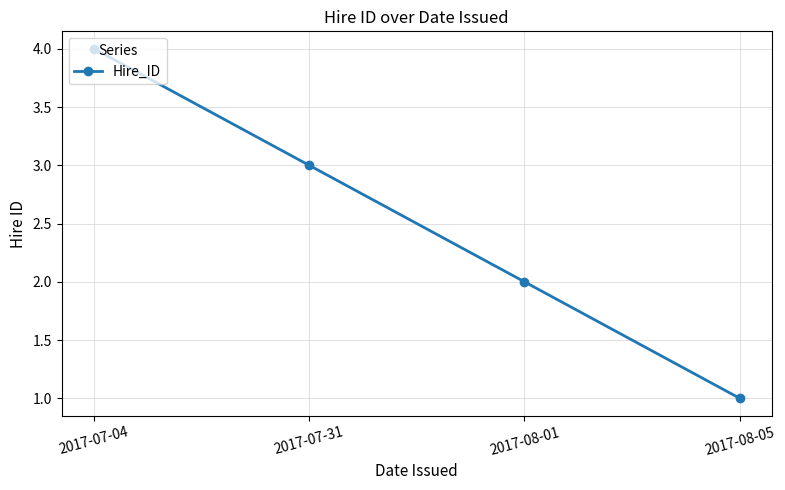

Rank the categories by value from highest to lowest.

2017-07-04, 2017-07-31, 2017-08-01, 2017-08-05